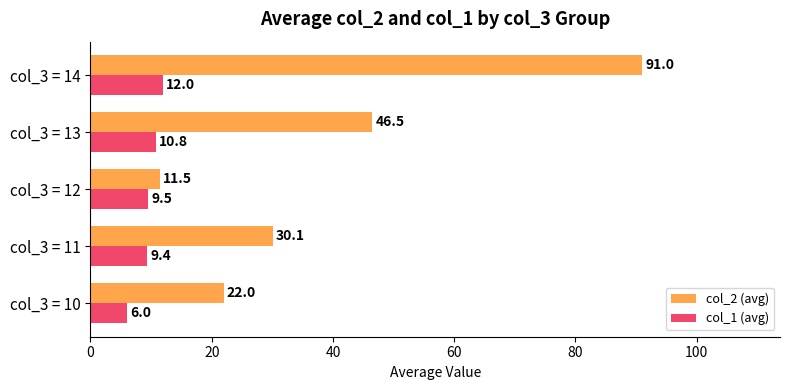

Rank the categories by col_2 (avg) value from lowest to highest.

col_3 = 12, col_3 = 10, col_3 = 11, col_3 = 13, col_3 = 14